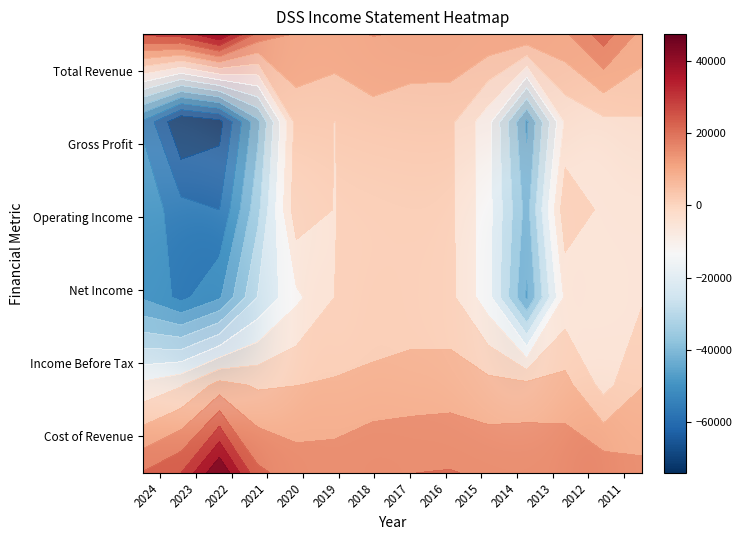

At which category is the sum across all series the highest?

2018